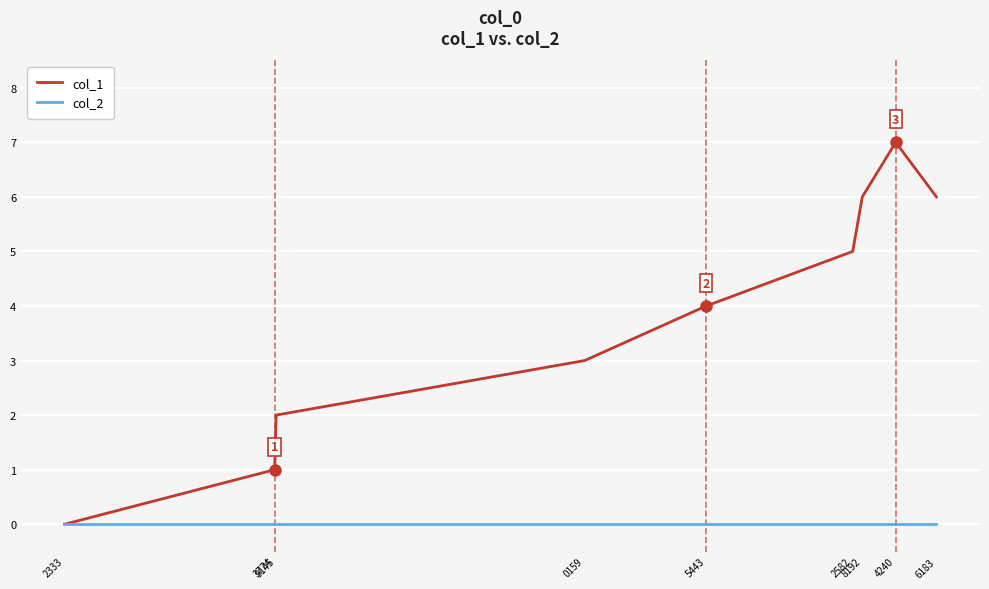

List the series in order of their overall mean, lowest first.

col_2, col_1